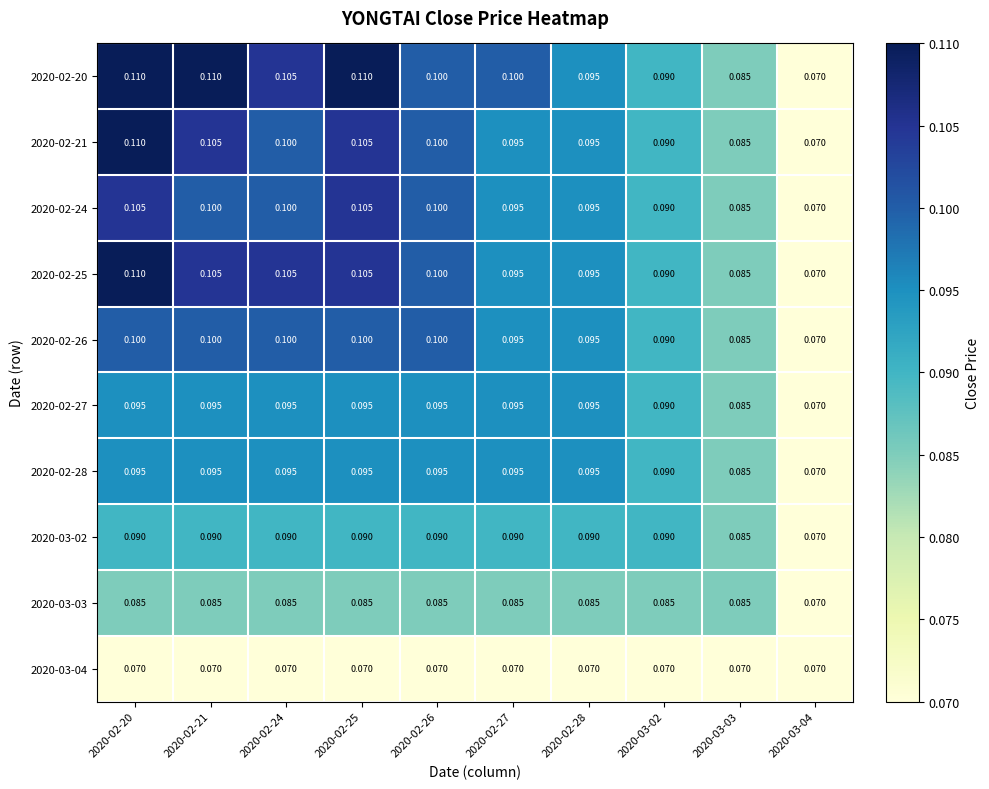

Reading left to right, list all the values displayed in this chart.

2020-02-20: 2020-02-20=0.1	2020-02-21=0.1	2020-02-24=0.1	2020-02-25=0.1	2020-02-26=0.1	2020-02-27=0.1	2020-02-28=0.1	2020-03-02=0.1	2020-03-03=0.1	2020-03-04=0.1
2020-02-21: 2020-02-20=0.1	2020-02-21=0.1	2020-02-24=0.1	2020-02-25=0.1	2020-02-26=0.1	2020-02-27=0.1	2020-02-28=0.1	2020-03-02=0.1	2020-03-03=0.1	2020-03-04=0.1
2020-02-24: 2020-02-20=0.1	2020-02-21=0.1	2020-02-24=0.1	2020-02-25=0.1	2020-02-26=0.1	2020-02-27=0.1	2020-02-28=0.1	2020-03-02=0.1	2020-03-03=0.1	2020-03-04=0.1
2020-02-25: 2020-02-20=0.1	2020-02-21=0.1	2020-02-24=0.1	2020-02-25=0.1	2020-02-26=0.1	2020-02-27=0.1	2020-02-28=0.1	2020-03-02=0.1	2020-03-03=0.1	2020-03-04=0.1
2020-02-26: 2020-02-20=0.1	2020-02-21=0.1	2020-02-24=0.1	2020-02-25=0.1	2020-02-26=0.1	2020-02-27=0.1	2020-02-28=0.1	2020-03-02=0.1	2020-03-03=0.1	2020-03-04=0.1
2020-02-27: 2020-02-20=0.1	2020-02-21=0.1	2020-02-24=0.1	2020-02-25=0.1	2020-02-26=0.1	2020-02-27=0.1	2020-02-28=0.1	2020-03-02=0.1	2020-03-03=0.1	2020-03-04=0.1
2020-02-28: 2020-02-20=0.1	2020-02-21=0.1	2020-02-24=0.1	2020-02-25=0.1	2020-02-26=0.1	2020-02-27=0.1	2020-02-28=0.1	2020-03-02=0.1	2020-03-03=0.1	2020-03-04=0.1
2020-03-02: 2020-02-20=0.1	2020-02-21=0.1	2020-02-24=0.1	2020-02-25=0.1	2020-02-26=0.1	2020-02-27=0.1	2020-02-28=0.1	2020-03-02=0.1	2020-03-03=0.1	2020-03-04=0.1
2020-03-03: 2020-02-20=0.1	2020-02-21=0.1	2020-02-24=0.1	2020-02-25=0.1	2020-02-26=0.1	2020-02-27=0.1	2020-02-28=0.1	2020-03-02=0.1	2020-03-03=0.1	2020-03-04=0.1
2020-03-04: 2020-02-20=0.1	2020-02-21=0.1	2020-02-24=0.1	2020-02-25=0.1	2020-02-26=0.1	2020-02-27=0.1	2020-02-28=0.1	2020-03-02=0.1	2020-03-03=0.1	2020-03-04=0.1